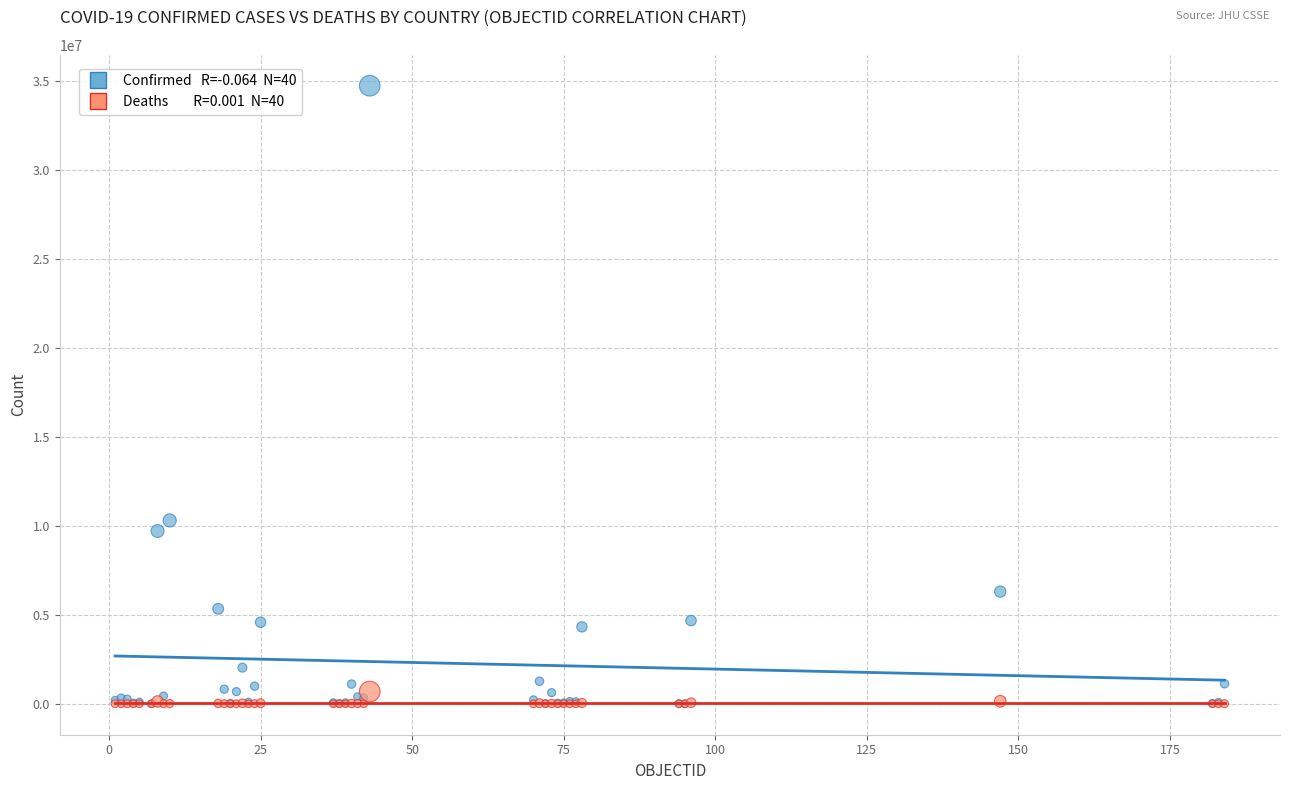

Across all series, what Y value is closest to 17373241?

10310525